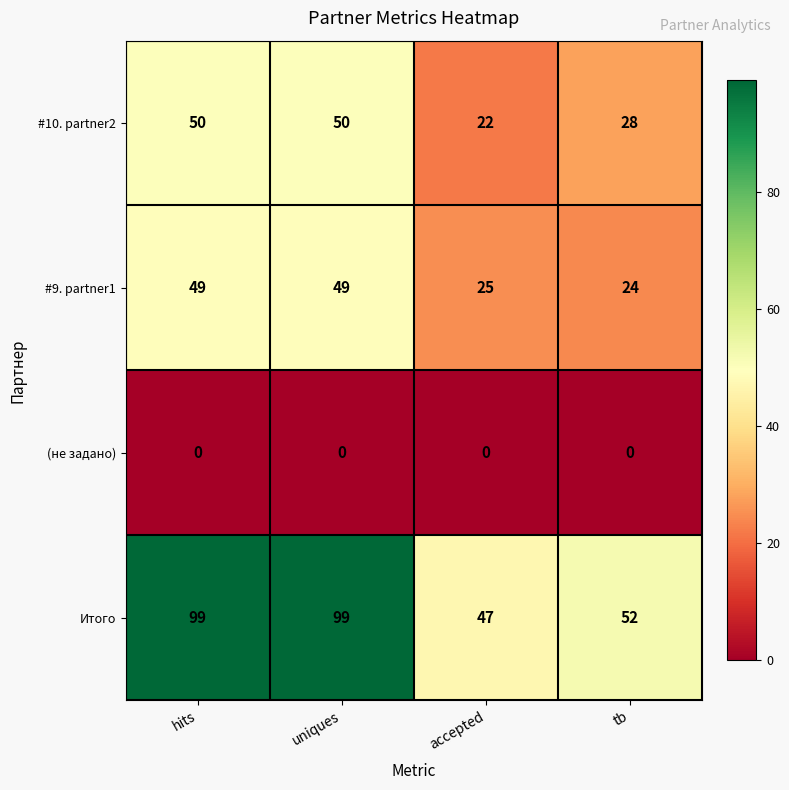

Reading right to left, what are all the values shown in this chart?

#10. partner2: 28	22	50	50
#9. partner1: 24	25	49	49
(не задано): 0	0	0	0
Итого: 52	47	99	99